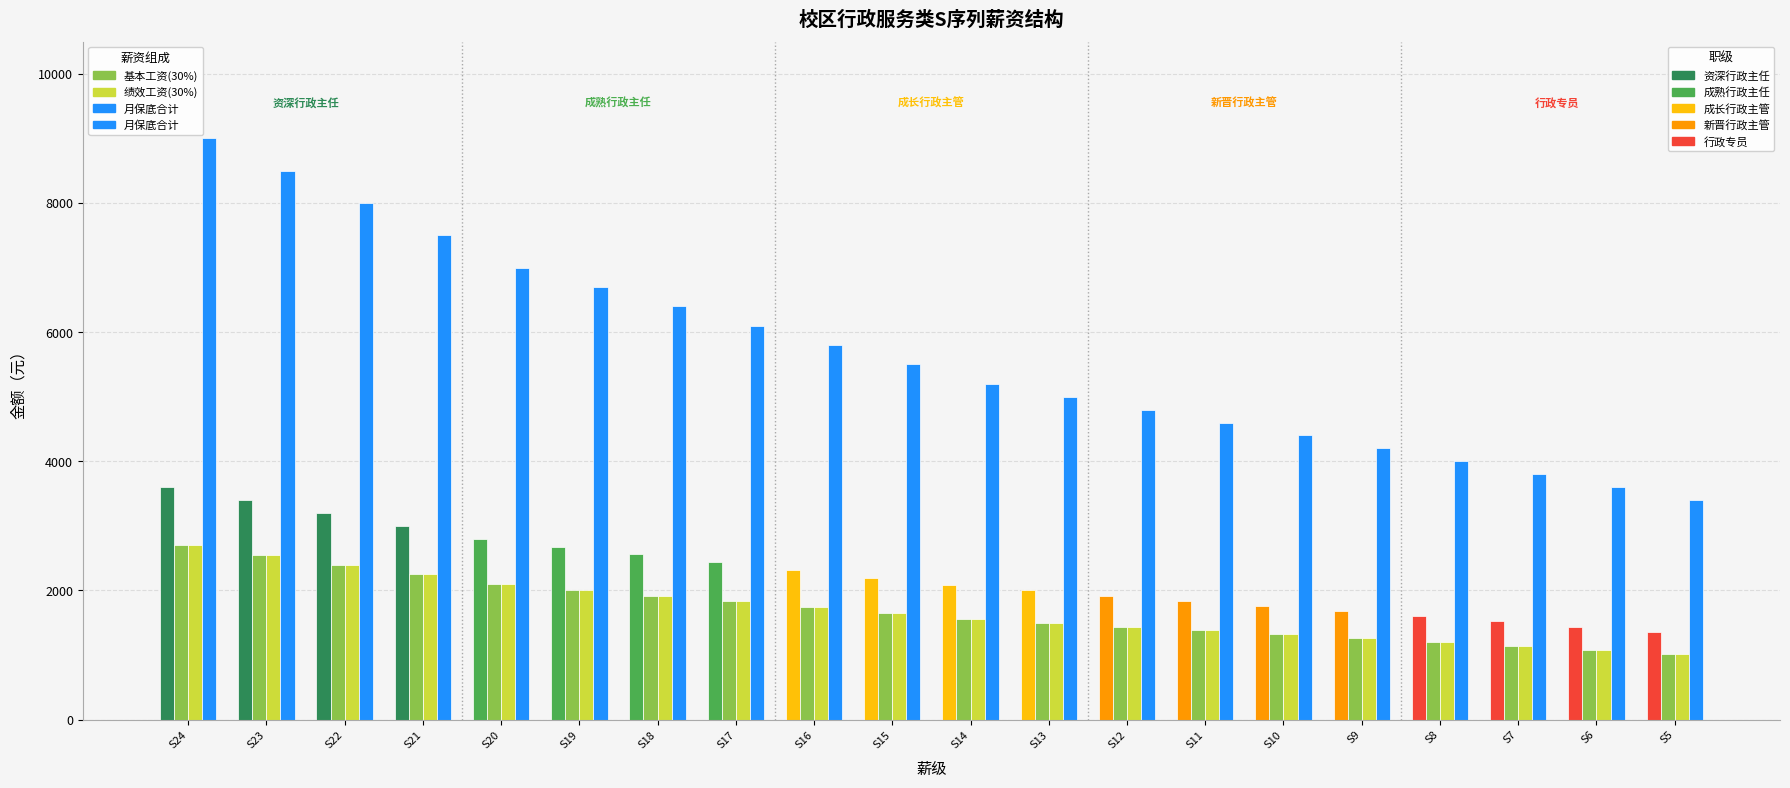

At which category is the sum across all series the highest?

S24